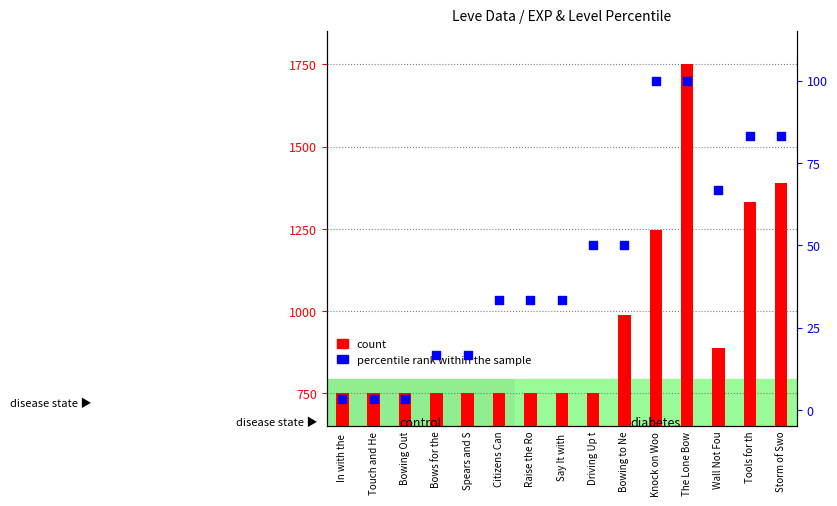

Which series reaches the maximum Y coordinate?

count